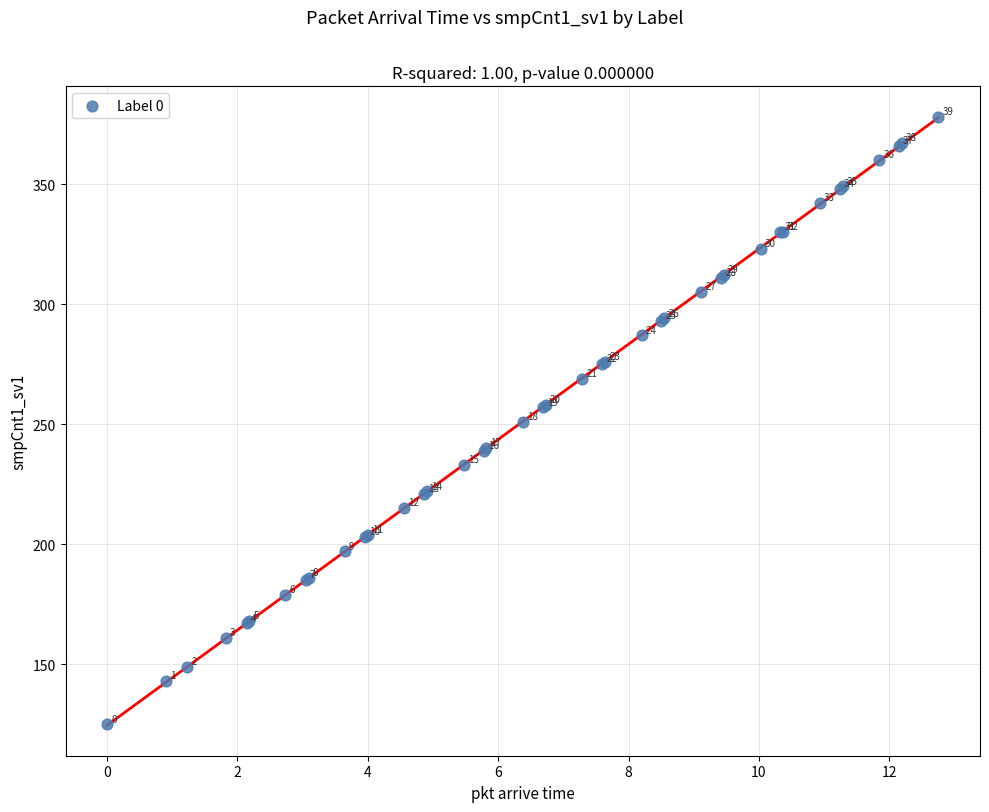

What Y value in the scatter plot is closest to 251?

251